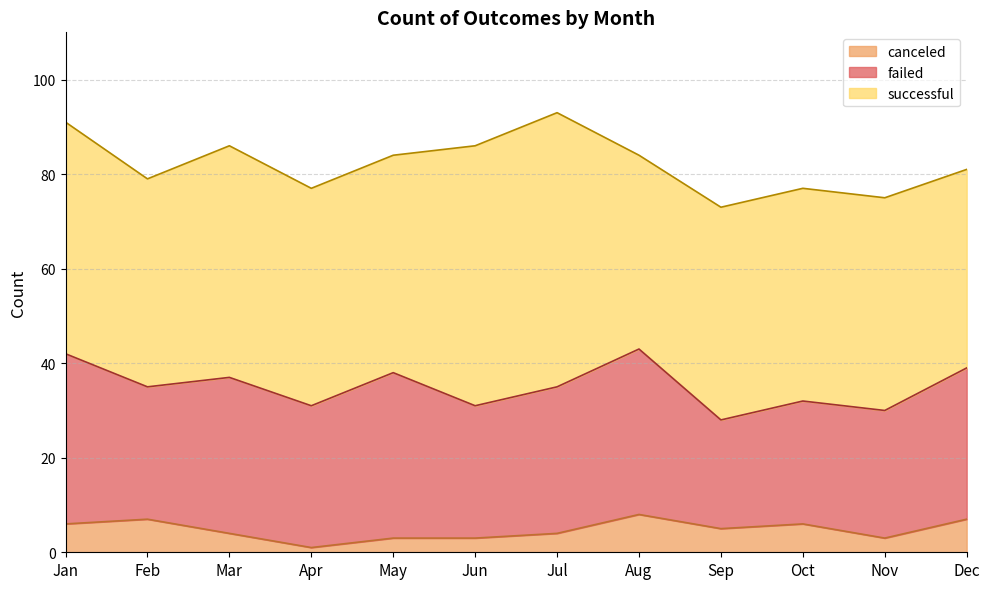

True or false: failed and successful cross at least once.

False